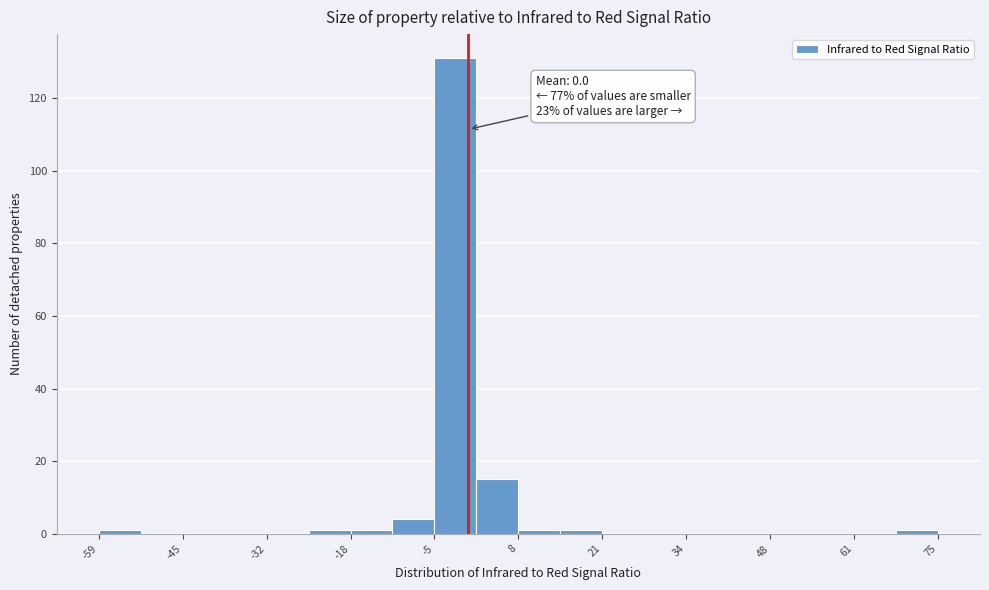

Read against the x-axis, roughly where is the centre of the tallest bar?

-2